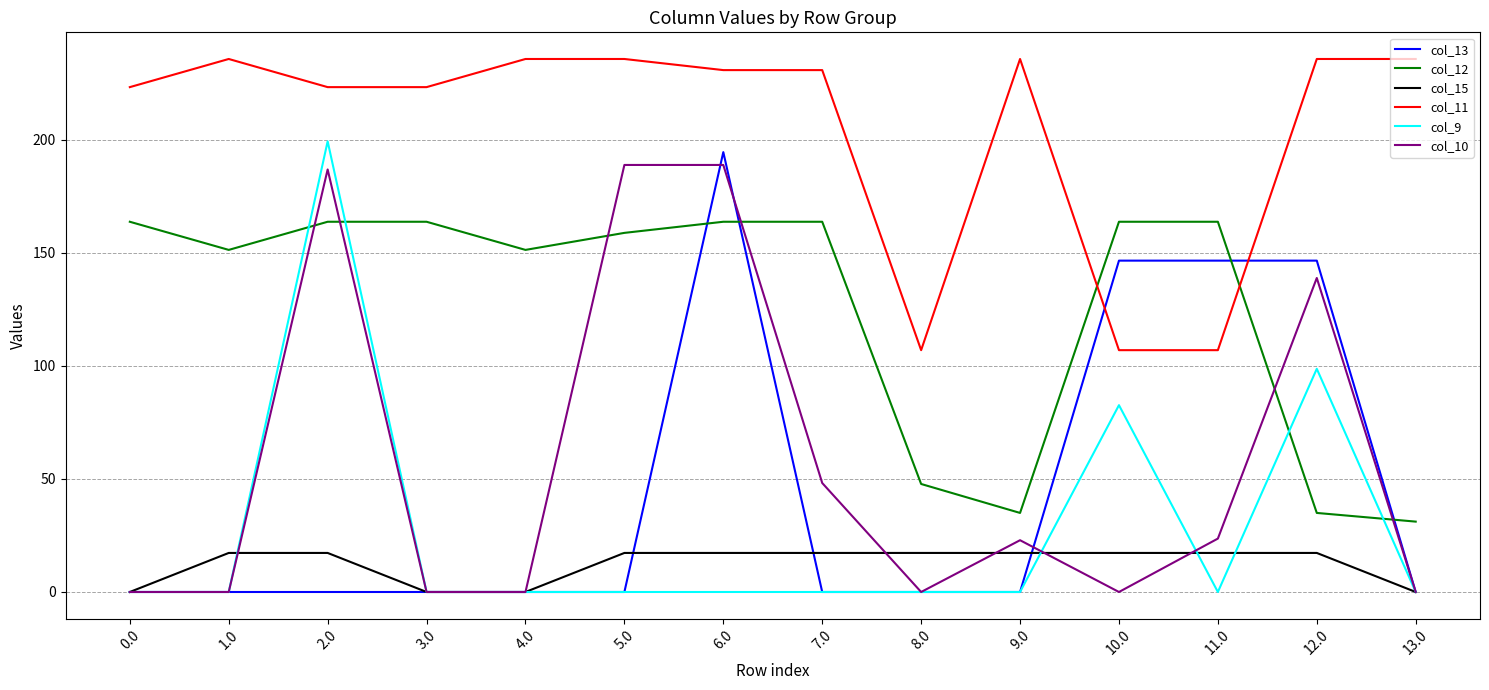

True or false: col_11 and col_12 intersect in this chart.

True